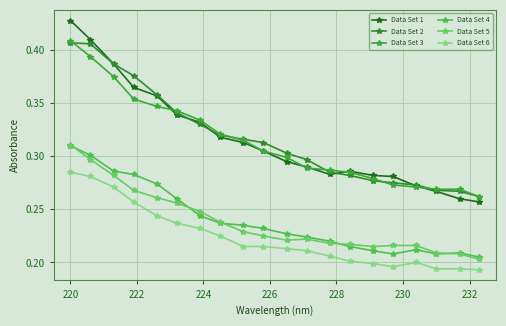

Which series has the largest range (max minus min)?

Data Set 1